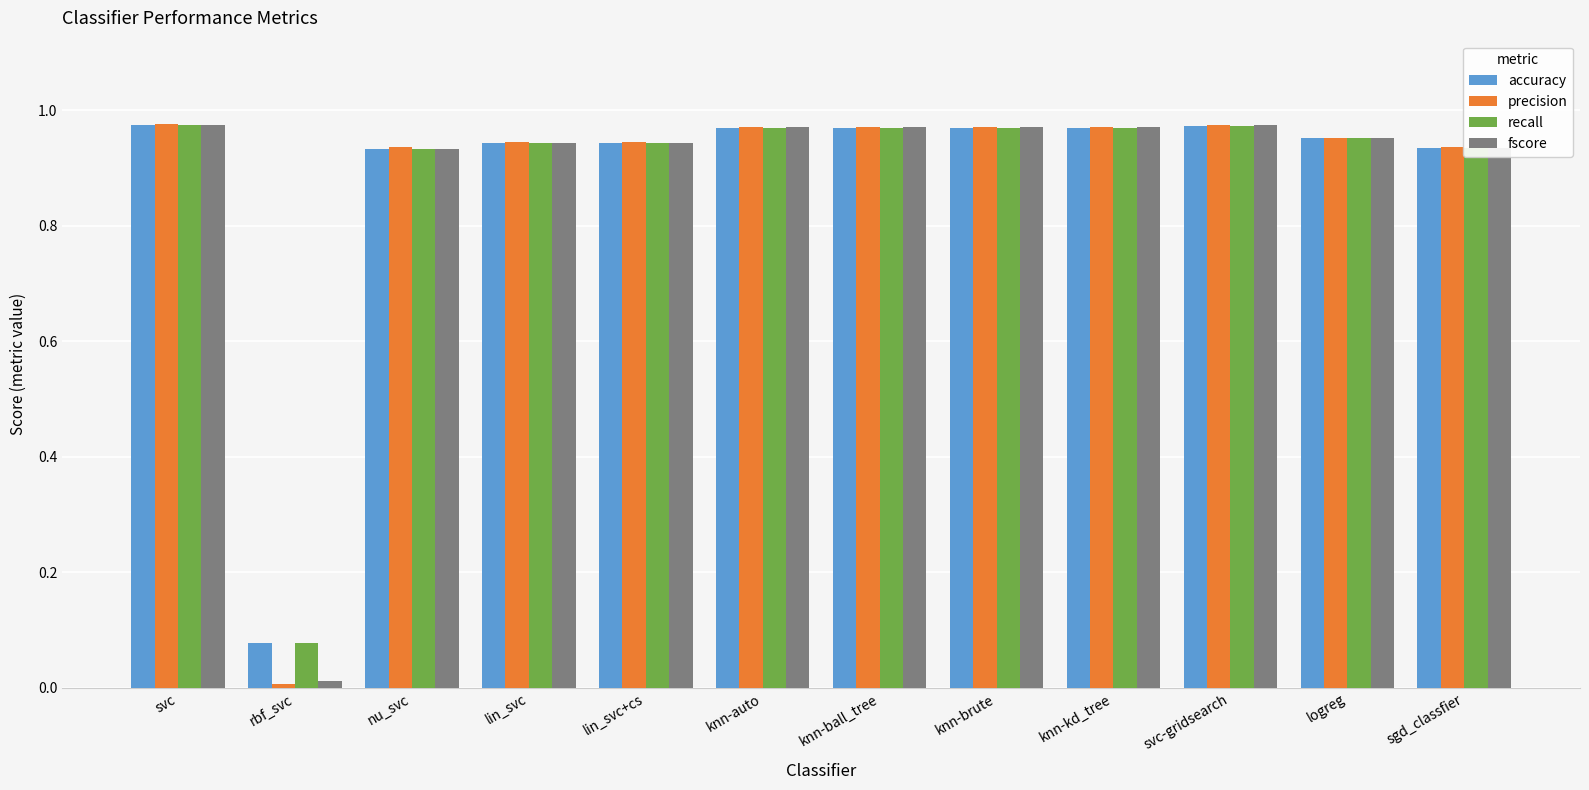

How many groups of bars are there?

12